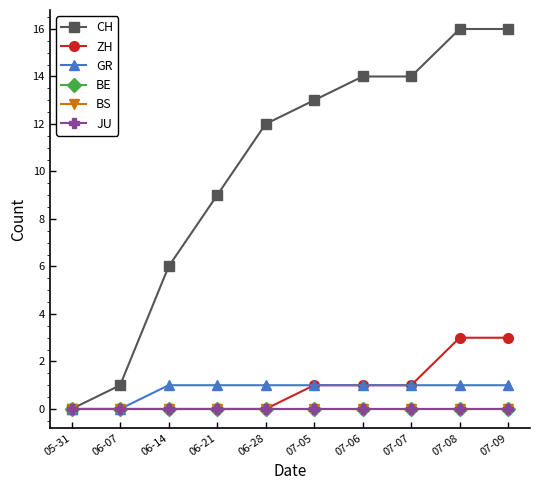

What is the difference between the highest and lowest values at 06-21?

9